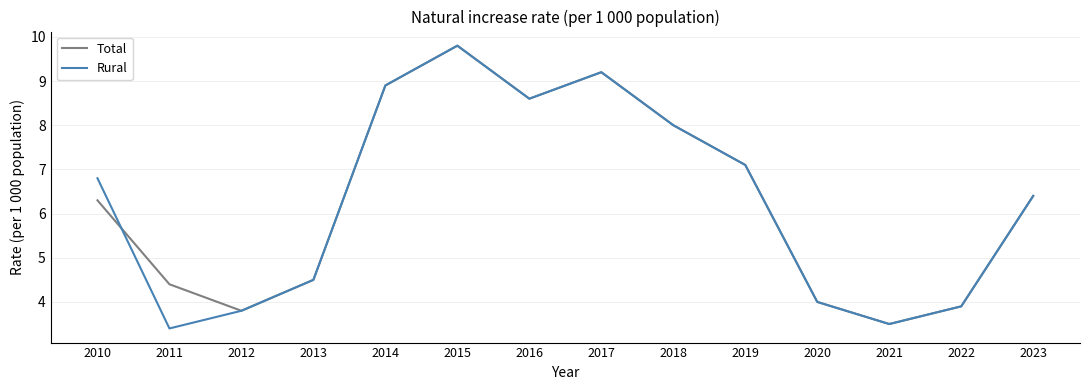

At which label does Total reach its peak?

2015